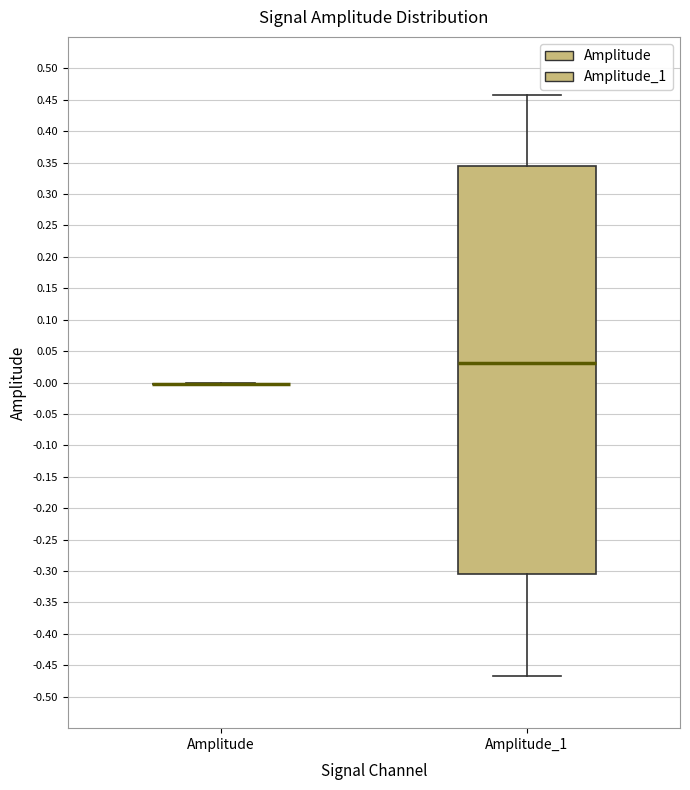

Which box is the tallest, from its lower edge to its upper edge?

Amplitude_1